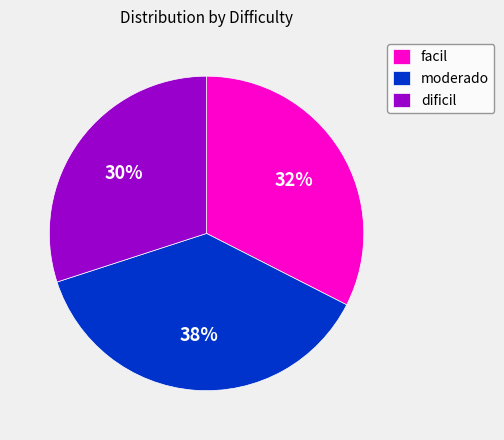

Approximately how many times larger is the value at dificil compared to facil?

0.9